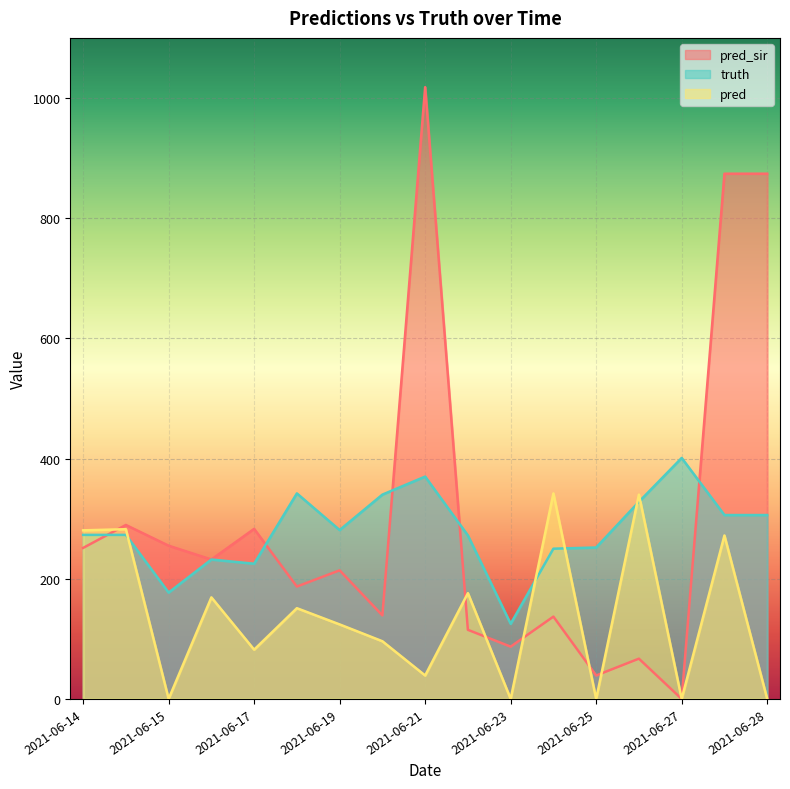

Which series has the largest total across all categories?

pred_sir